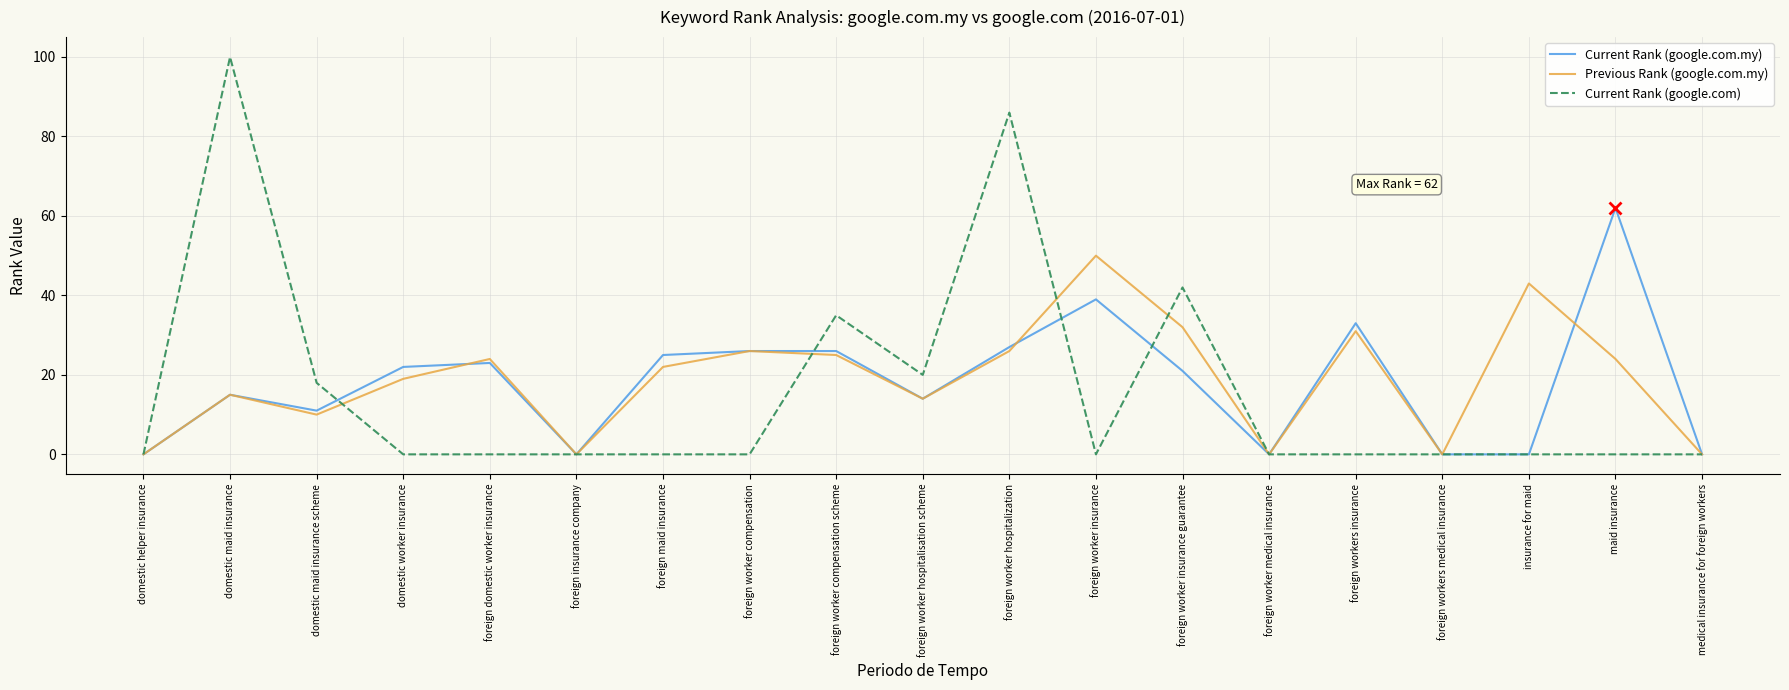

What is the approximate value of Previous Rank (google.com.my) at foreign maid insurance, to the nearest 10?

20